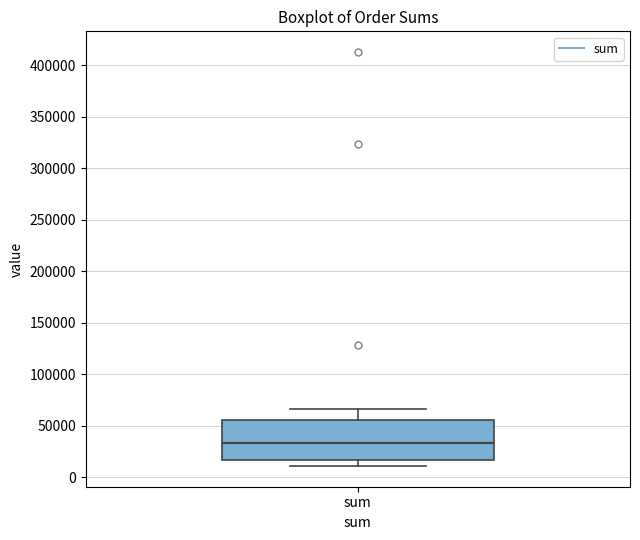

Read this box plot against the y-axis: the position of the median line, the range covered by the box, and the ends of both whiskers. The values are not printed on the chart, so give them approximately, as read against the axis.

median 35000, box 15000 to 55000, whiskers 10000 to 65000